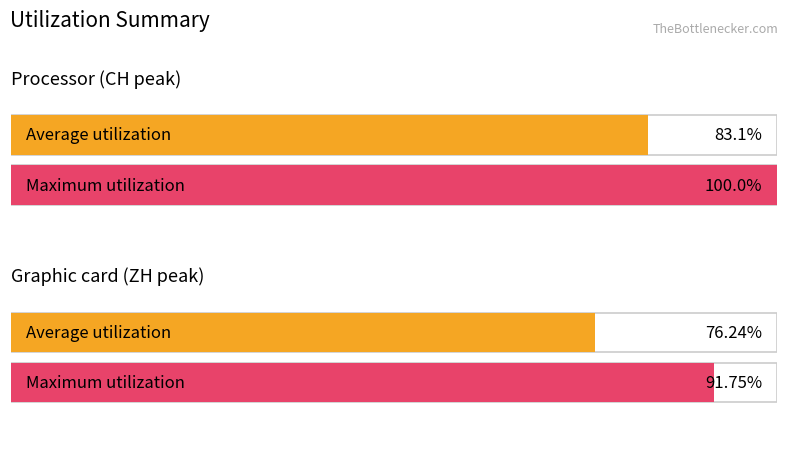

Reading left to right, what are all the values shown in this chart?

Average utilization: 83.1	76.2
Maximum utilization: 100.0	91.8